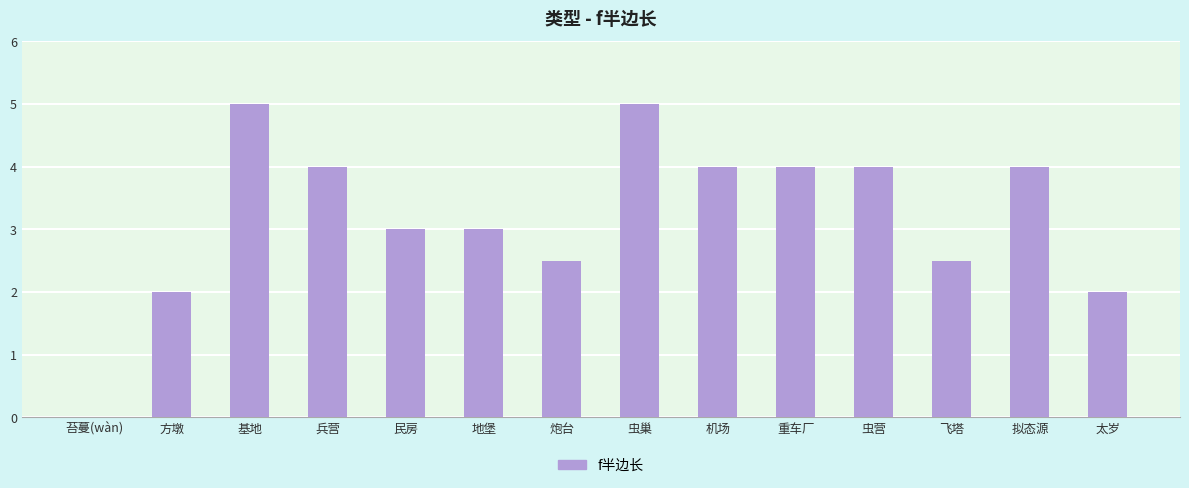

What is the ratio of the value at 虫营 to the value at 太岁?

2.0